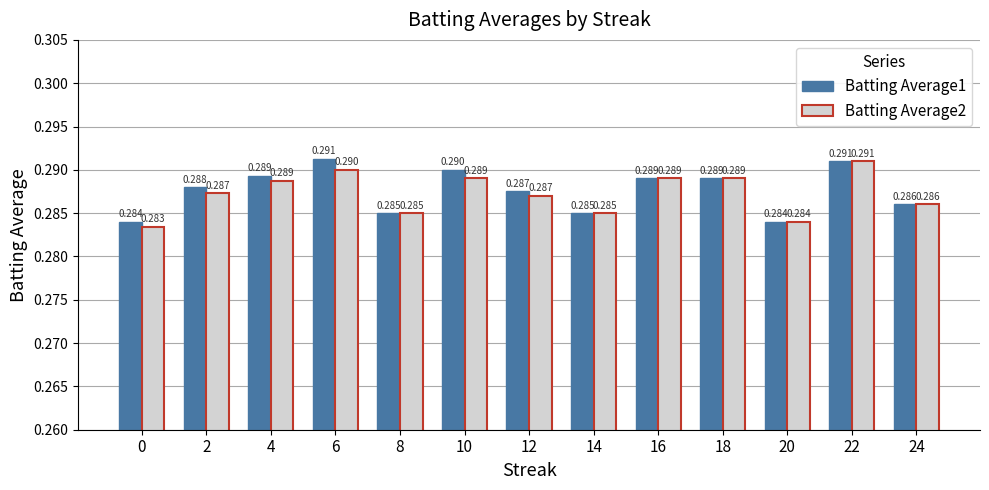

Is the value of Batting Average2 at 14 greater than the value of Batting Average1 at 22?

No